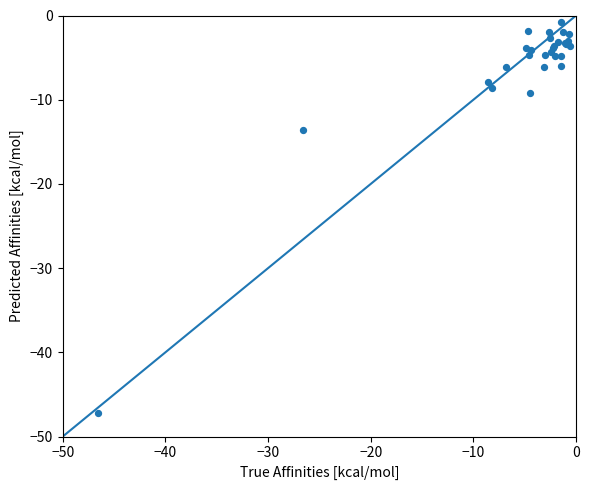

What Y value in the scatter plot is closest to -24?

-13.5